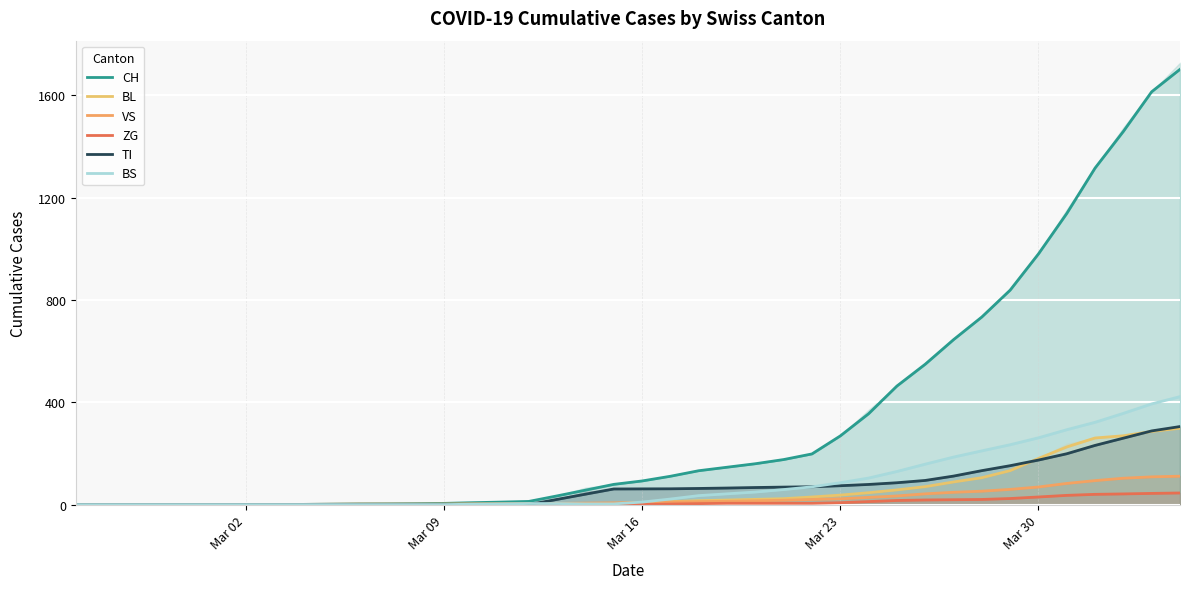

What is the value of the BS point at the 29th from the left?

103.7